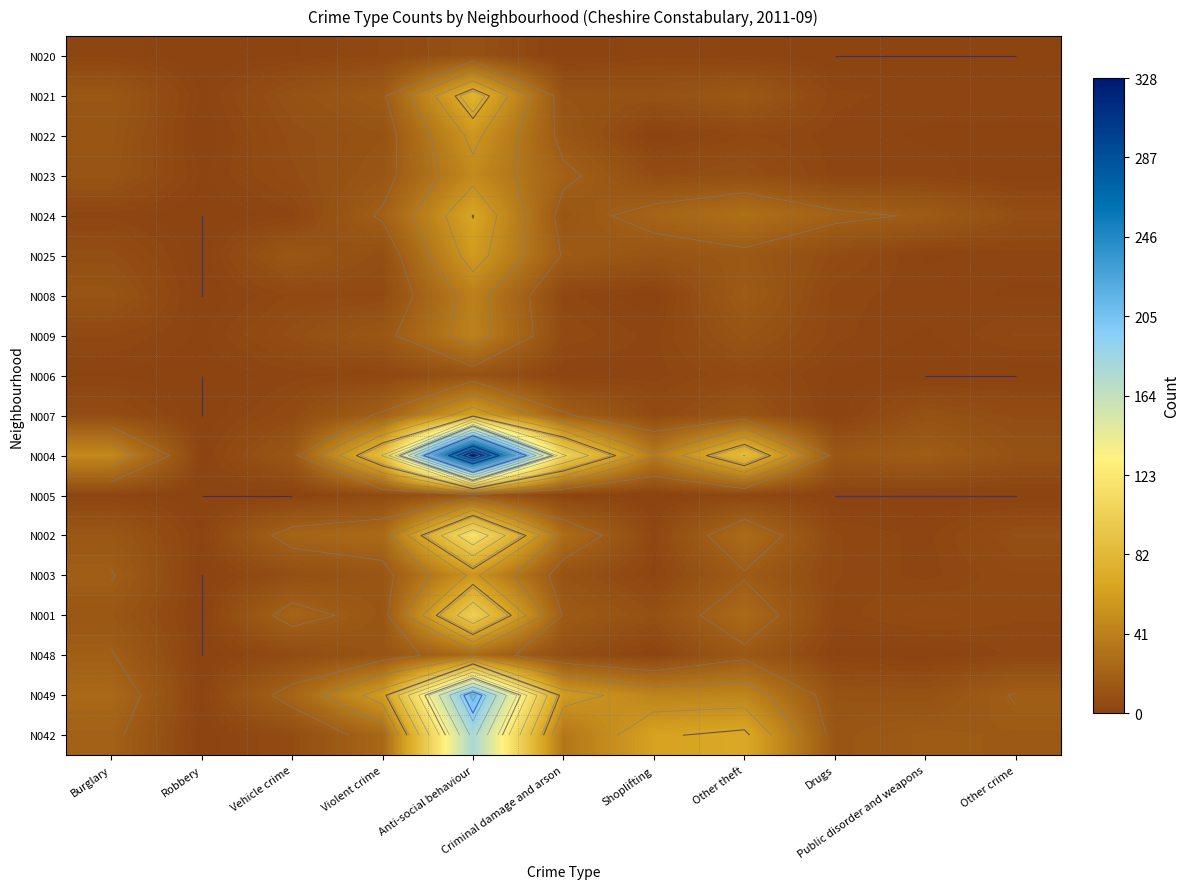

Rank the series by their maximum value, from highest to lowest.

N004, N049, N042, N002, N001, N021, N024, N007, N025, N022, N003, N023, N009, N008, N048, N005, N006, N020